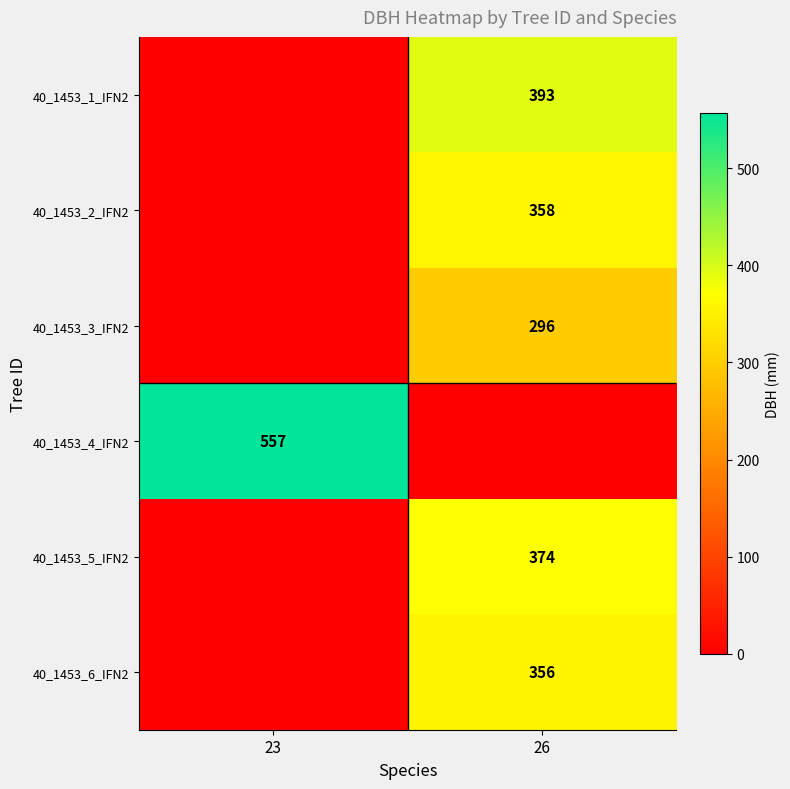

True or false: 40_1453_3_IFN2 has a value of 296 at 26.

True